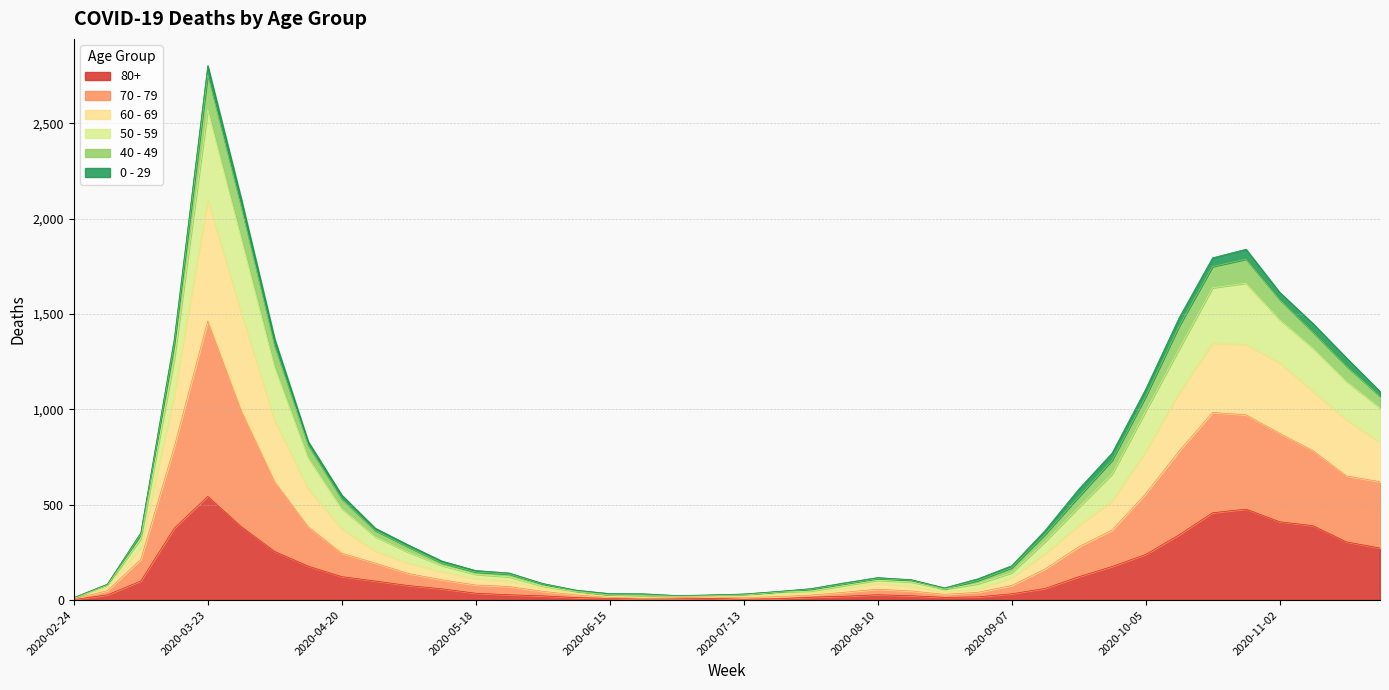

True or false: 50 - 59 and 80+ intersect in this chart.

False